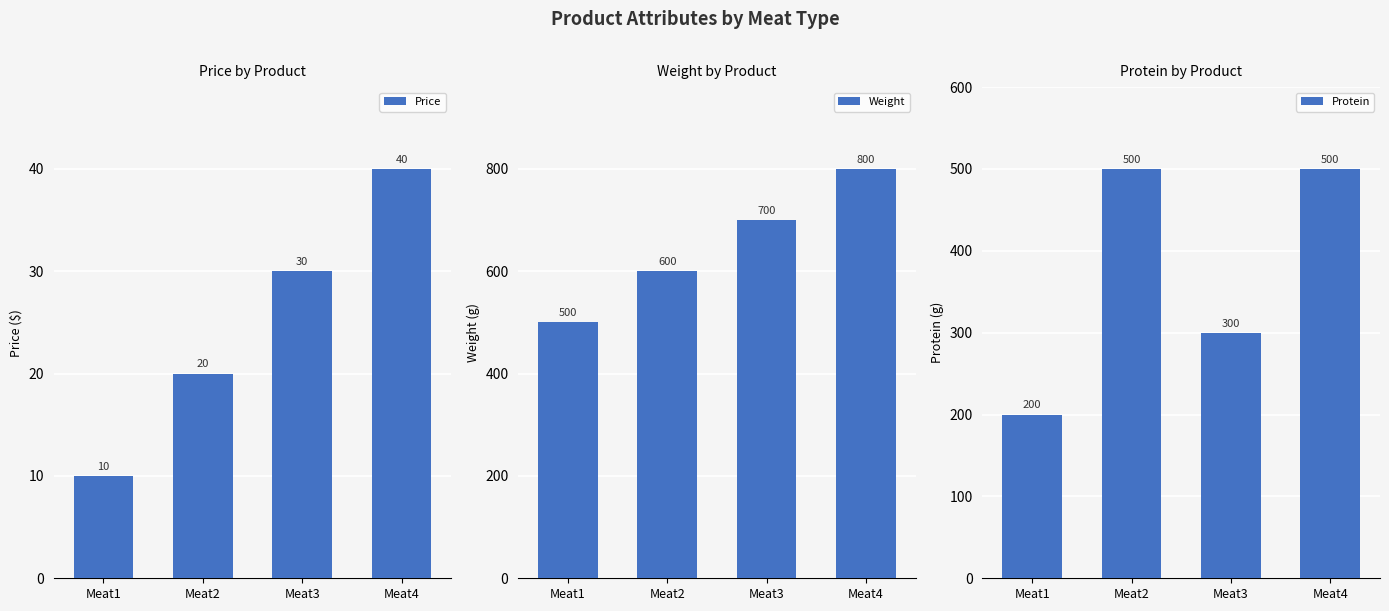

Between Meat4 and Meat3, which is larger?

Meat4